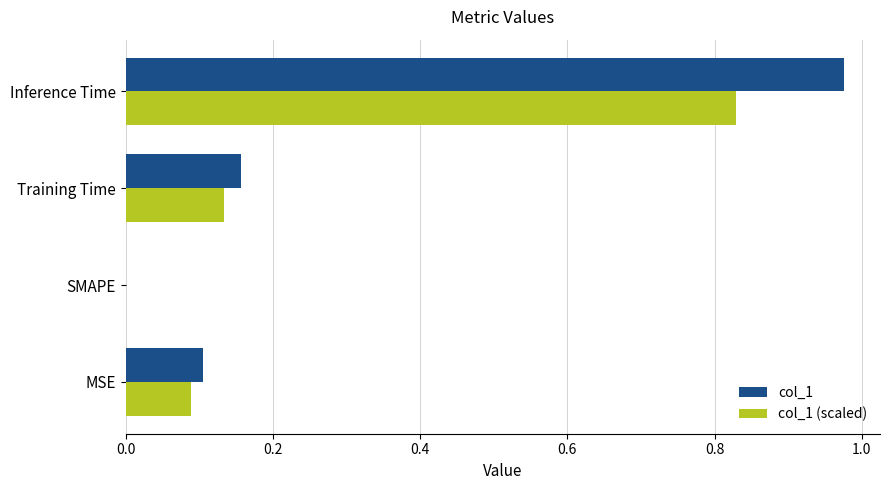

At which category is the sum across all series the highest?

Inference Time